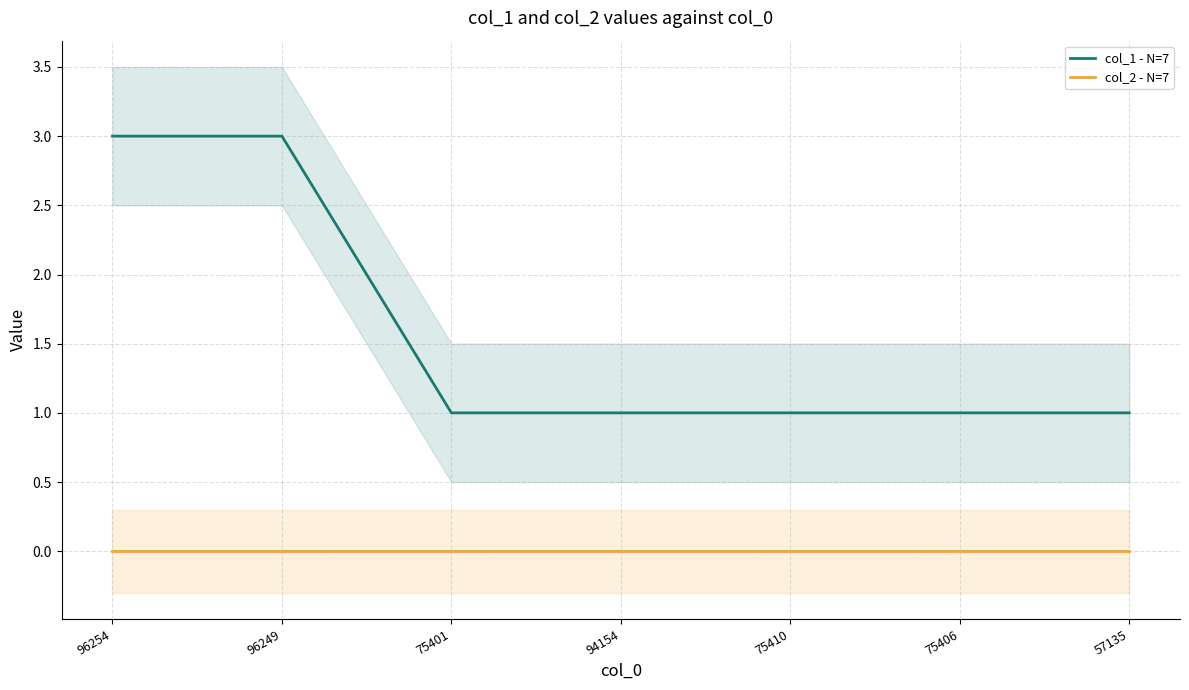

True or false: col_1 - N=7 and col_2 - N=7 cross at least once.

False